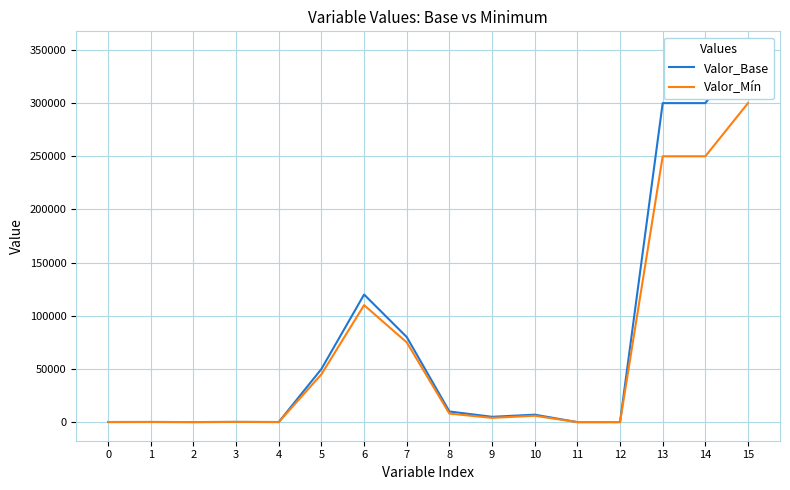

True or false: Valor_Base and Valor_Mín cross at least once.

False